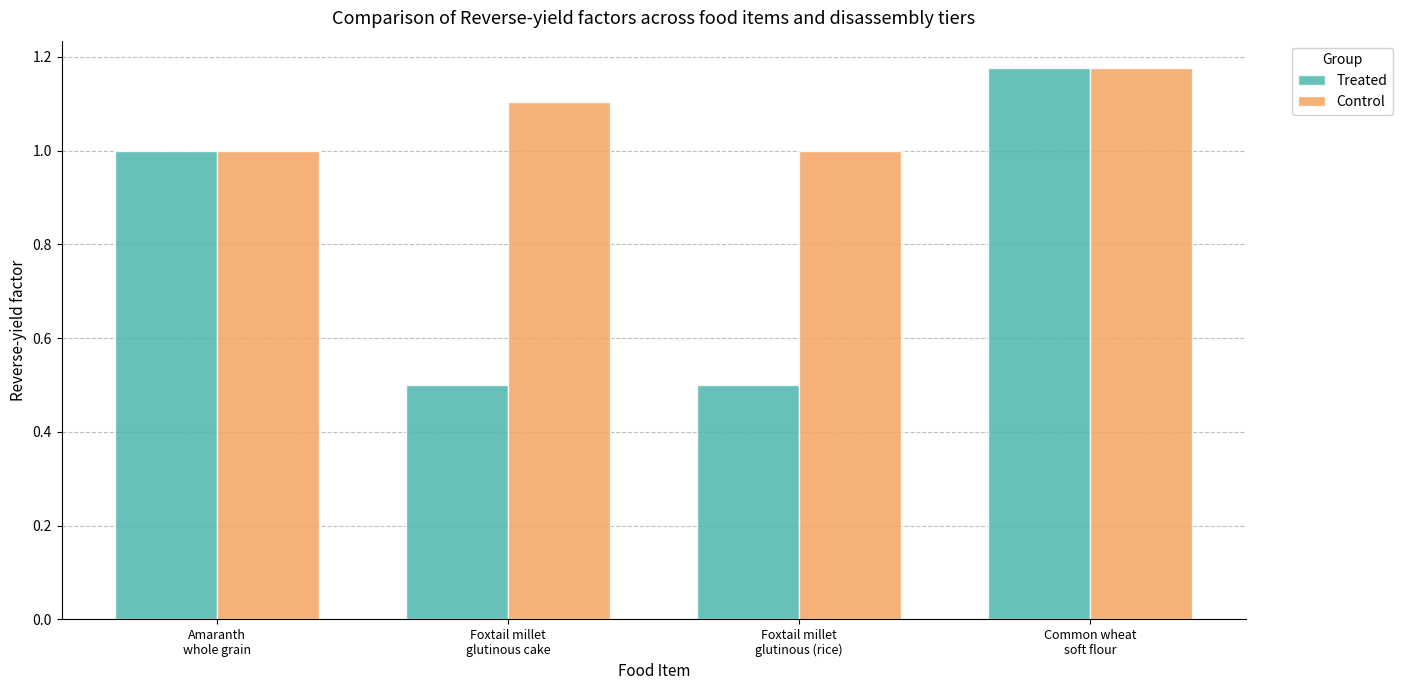

What is the difference between the Treated values at Foxtail millet
glutinous (rice) and Common wheat
soft flour?

0.7